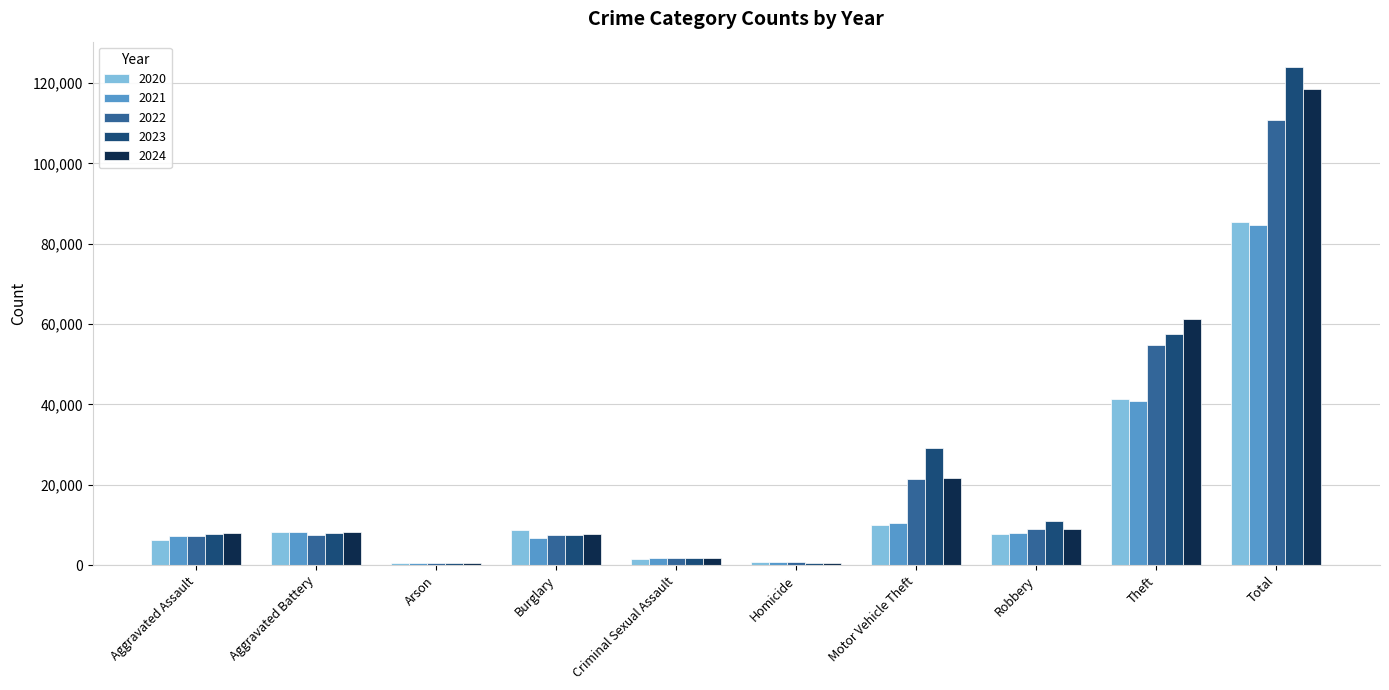

Which series has the widest spread of values?

2023